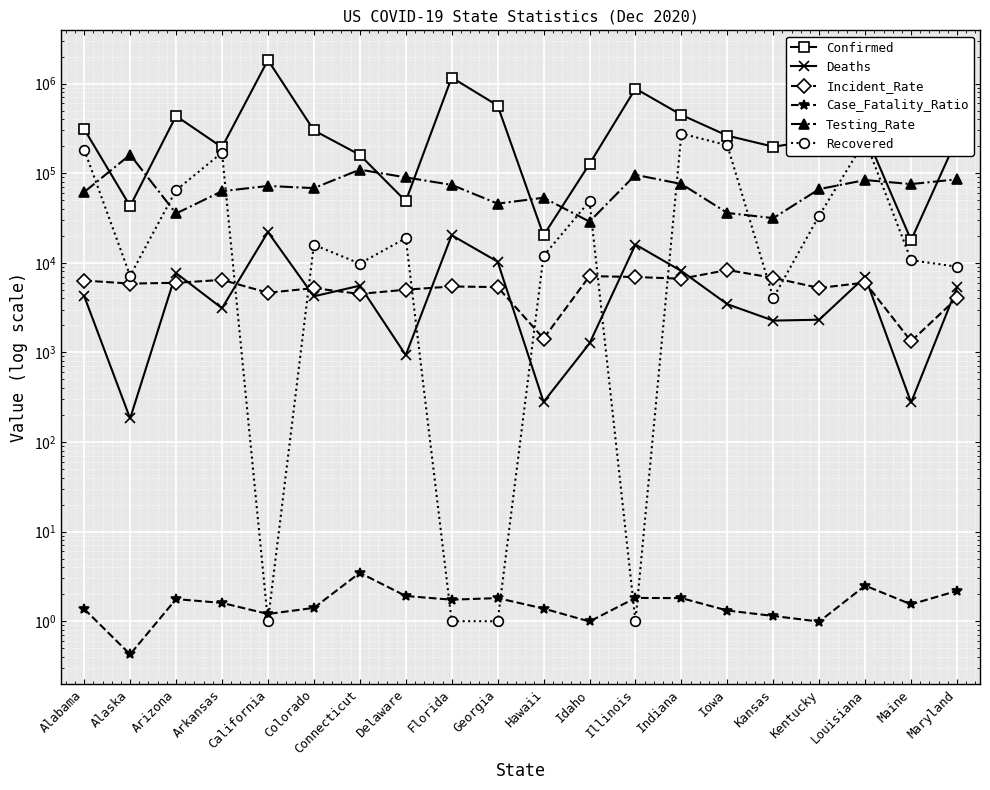

What is the sum of the Confirmed values at Arizona and Iowa?

697246.0